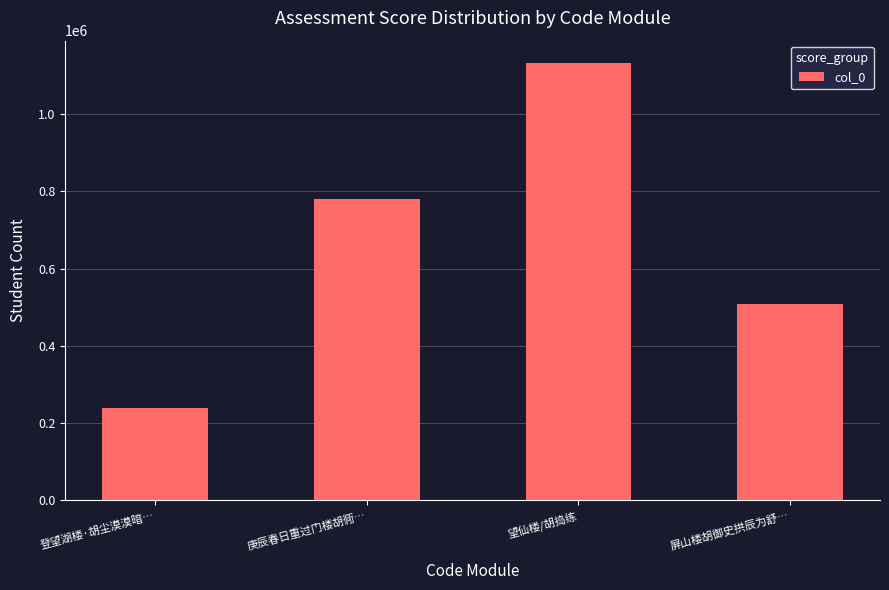

Which has a higher value, 望仙楼/胡捣练 or 庚辰春日重过门楼胡衕…?

望仙楼/胡捣练